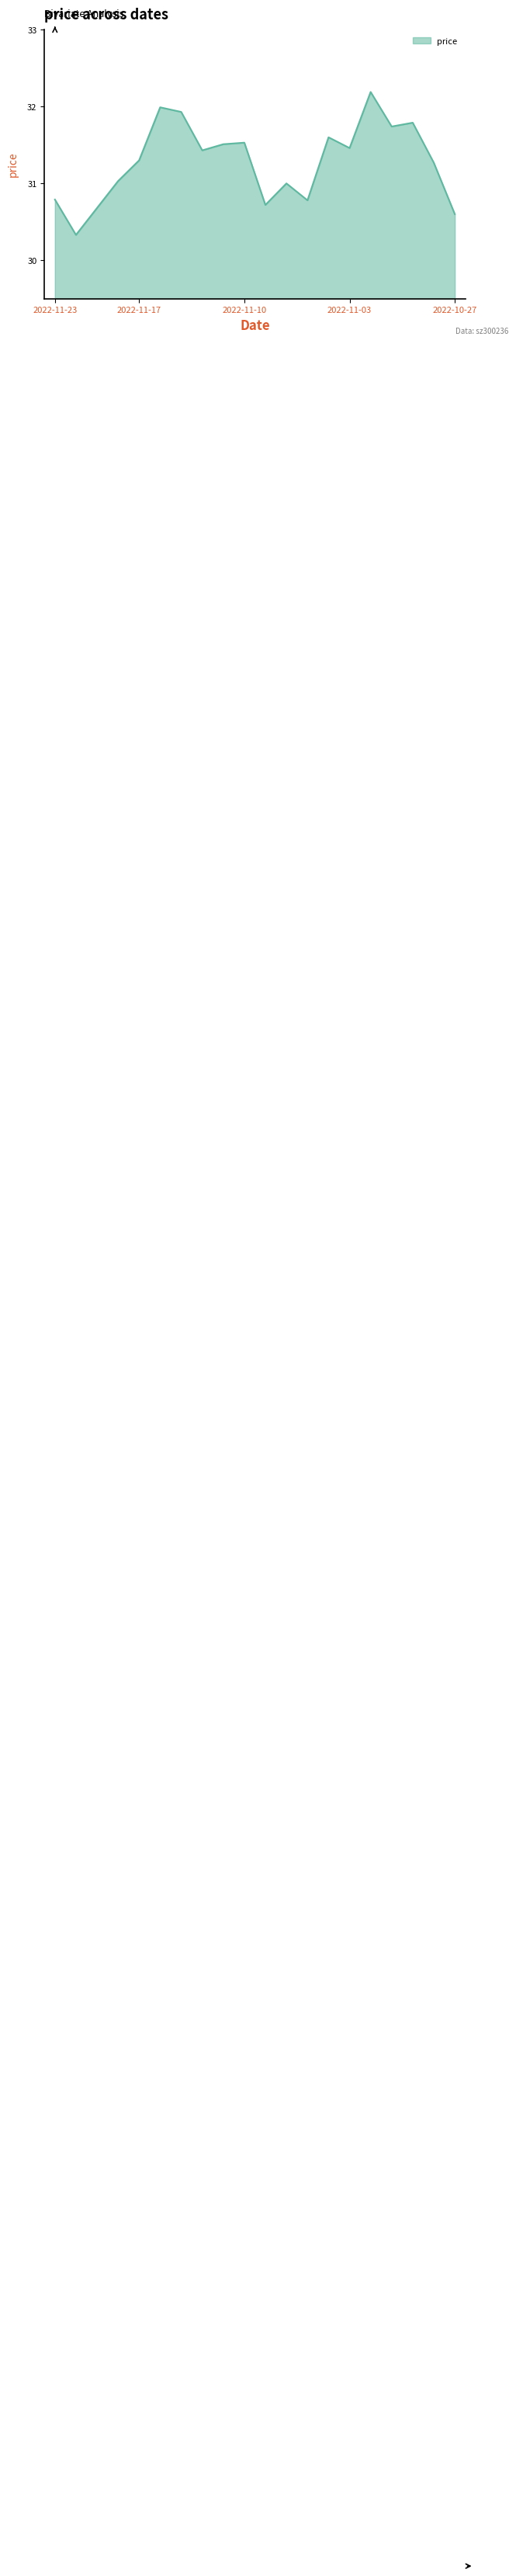

What is the difference between the maximum and minimum values?

1.9